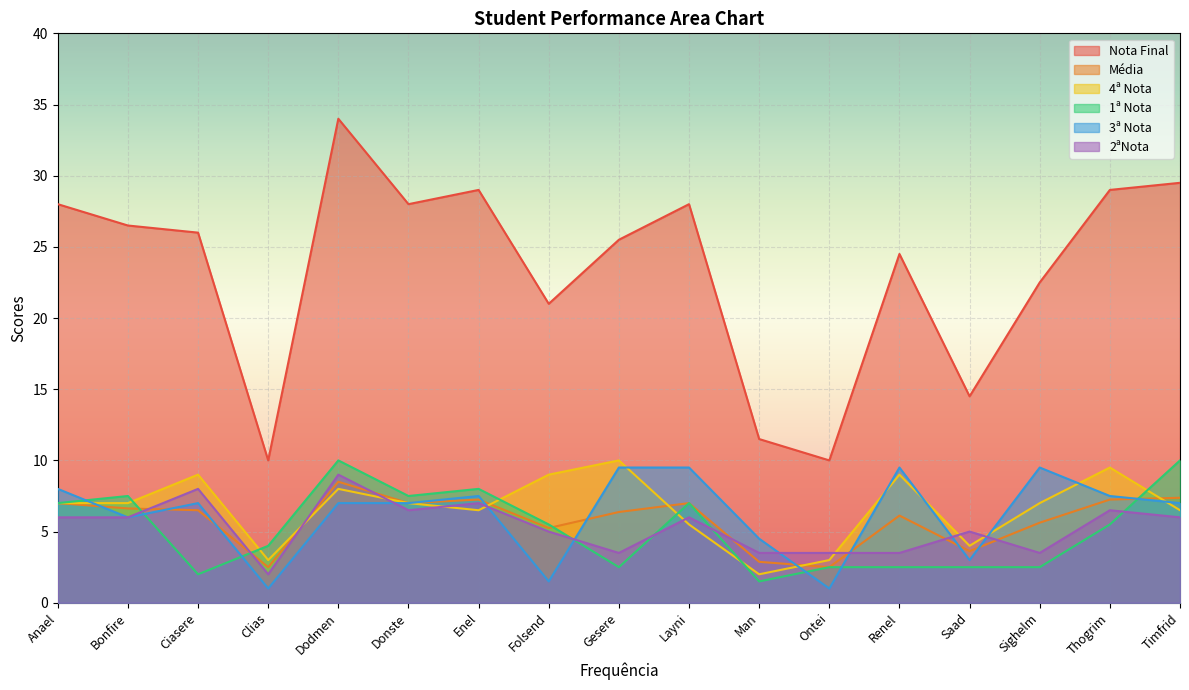

Which series has the largest range (max minus min)?

Nota Final